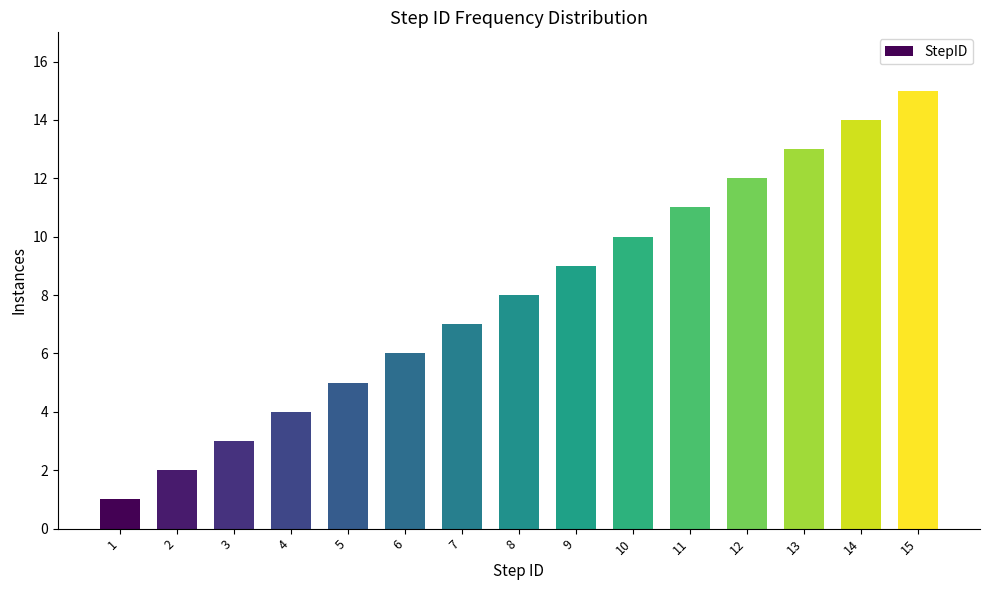

What is the approximate value at 4, to the nearest 5?

5